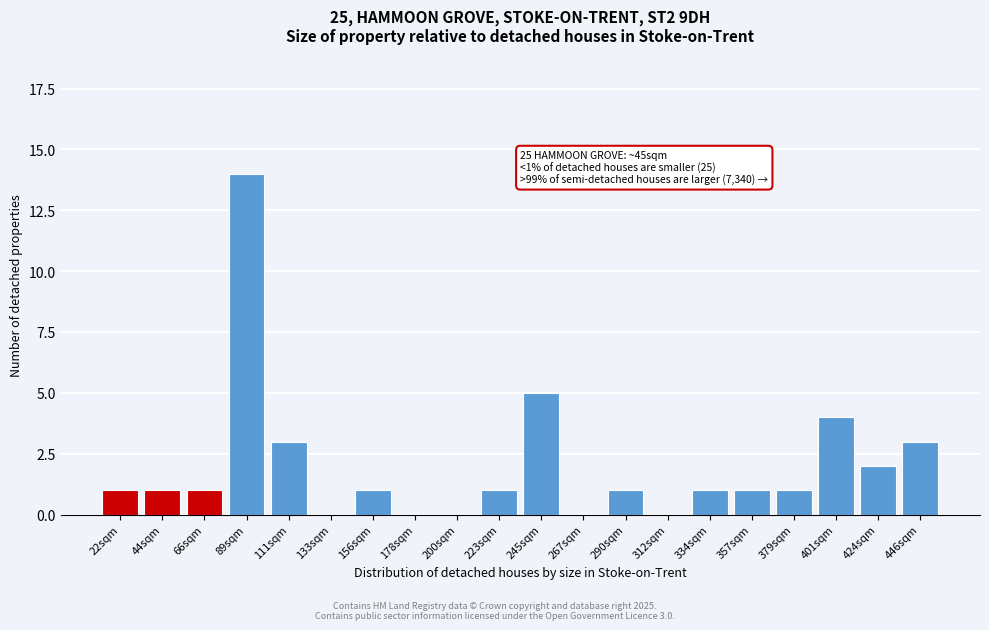

Reading left to right, transcribe all the data shown in this chart.

22sqm=1	44sqm=1	66sqm=1	89sqm=14	111sqm=3	133sqm=0	156sqm=1	178sqm=0	200sqm=0	223sqm=1	245sqm=5	267sqm=0	290sqm=1	312sqm=0	334sqm=1	357sqm=1	379sqm=1	401sqm=4	424sqm=2	446sqm=3